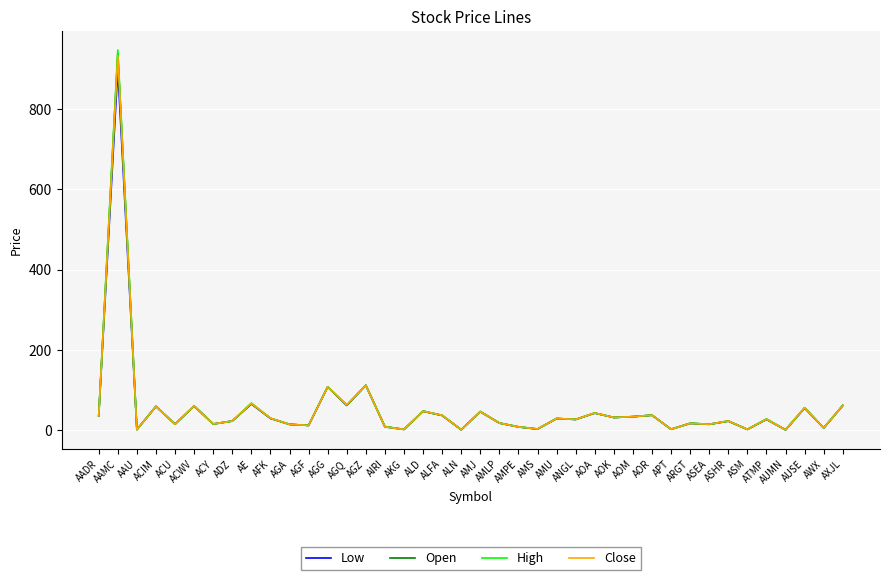

Read the Close value at AOR.

37.3